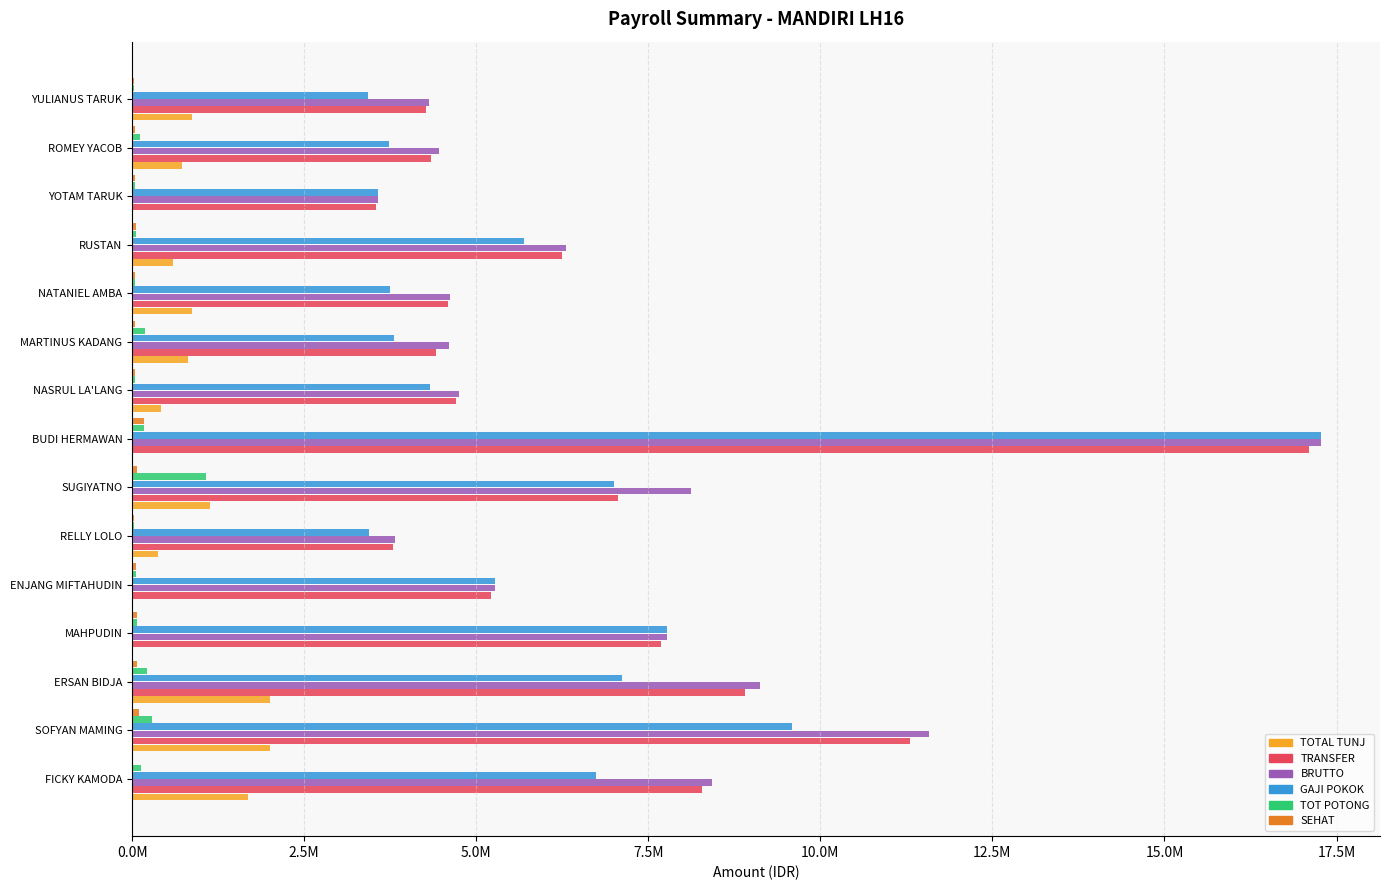

What is the average value of the TRANSFER series?

6762358